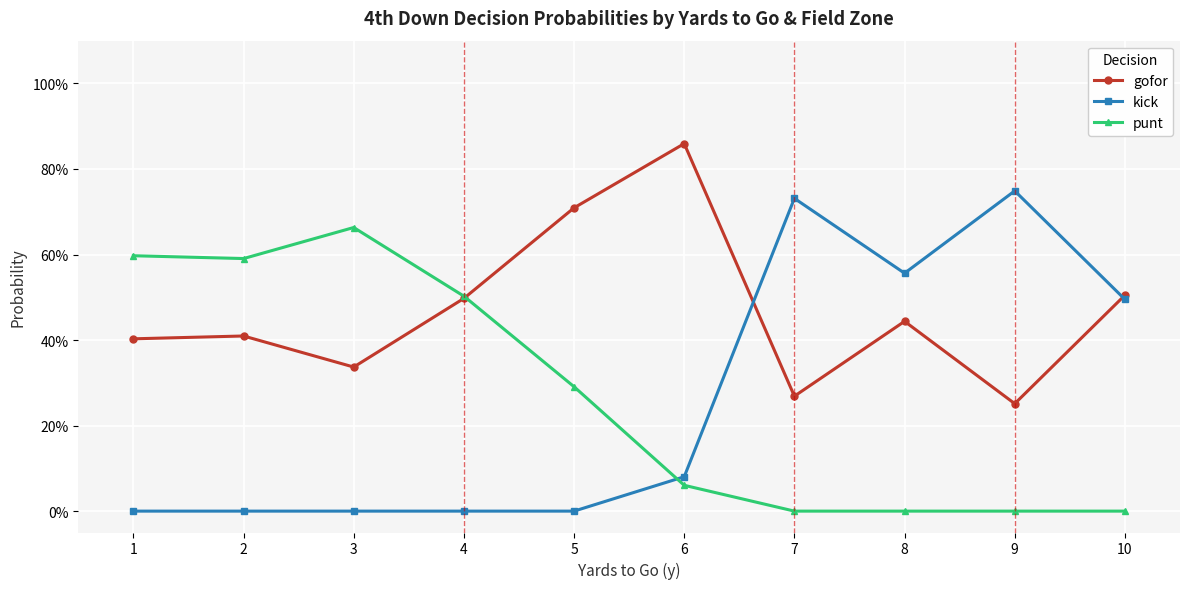

What is the greatest value displayed?

0.9